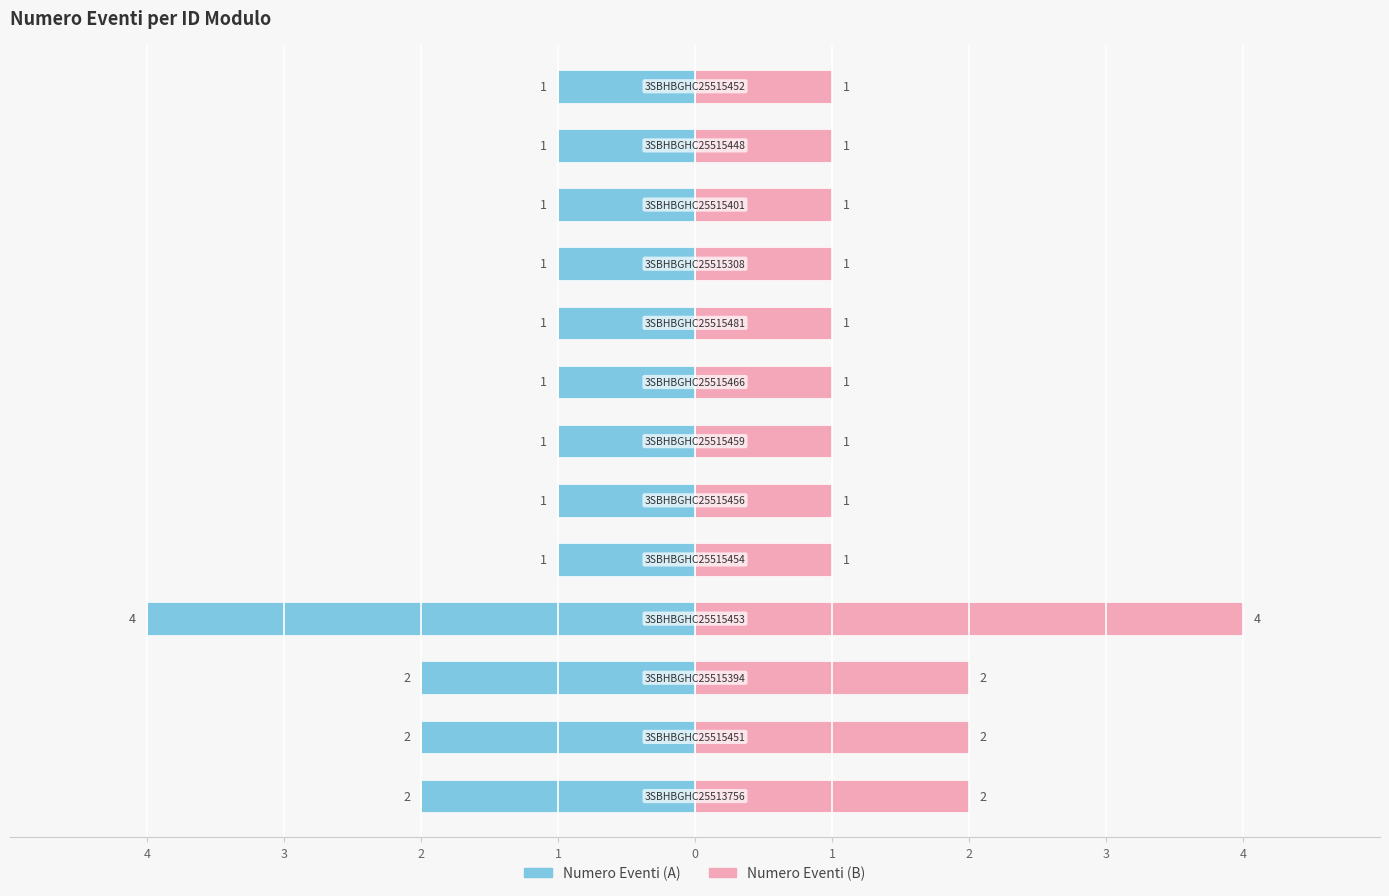

What is the value of the Numero Eventi (Left) bar at the 3rd from the left?

-2